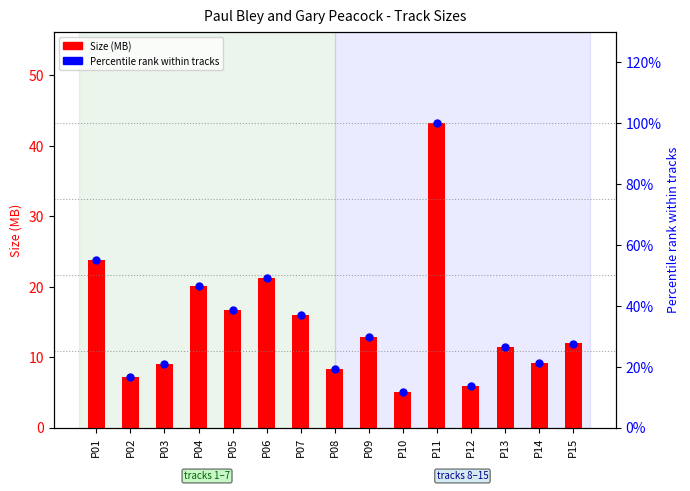

Which series has the largest Y range (max minus min)?

Percentile rank within tracks